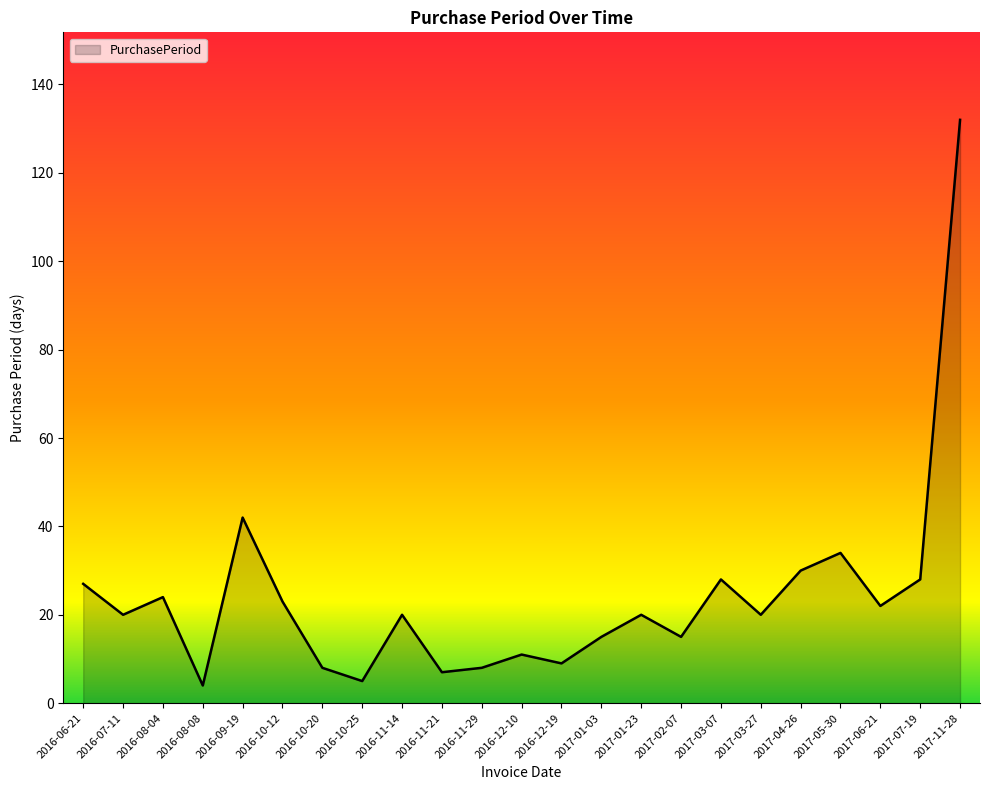

Reading right to left, list all the values displayed in this chart.

2017-11-28=132	2017-07-19=28	2017-06-21=22	2017-05-30=34	2017-04-26=30	2017-03-27=20	2017-03-07=28	2017-02-07=15	2017-01-23=20	2017-01-03=15	2016-12-19=9	2016-12-10=11	2016-11-29=8	2016-11-21=7	2016-11-14=20	2016-10-25=5	2016-10-20=8	2016-10-12=23	2016-09-19=42	2016-08-08=4	2016-08-04=24	2016-07-11=20	2016-06-21=27